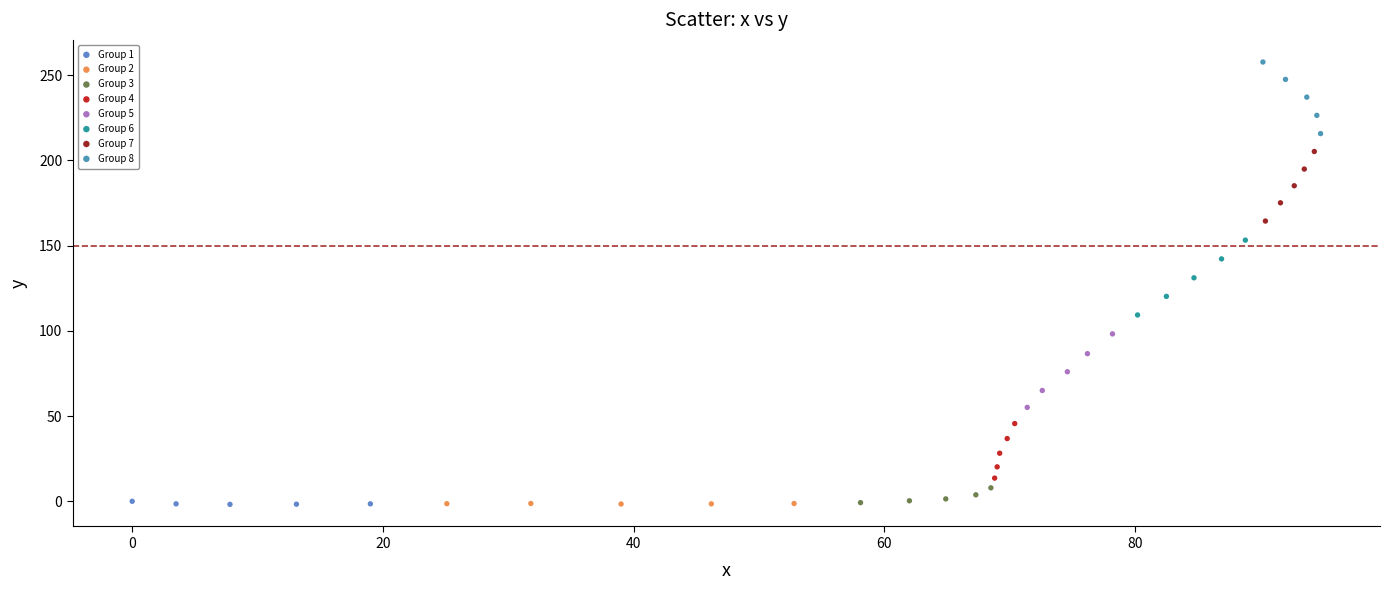

Which series contains the highest Y value?

Group 8